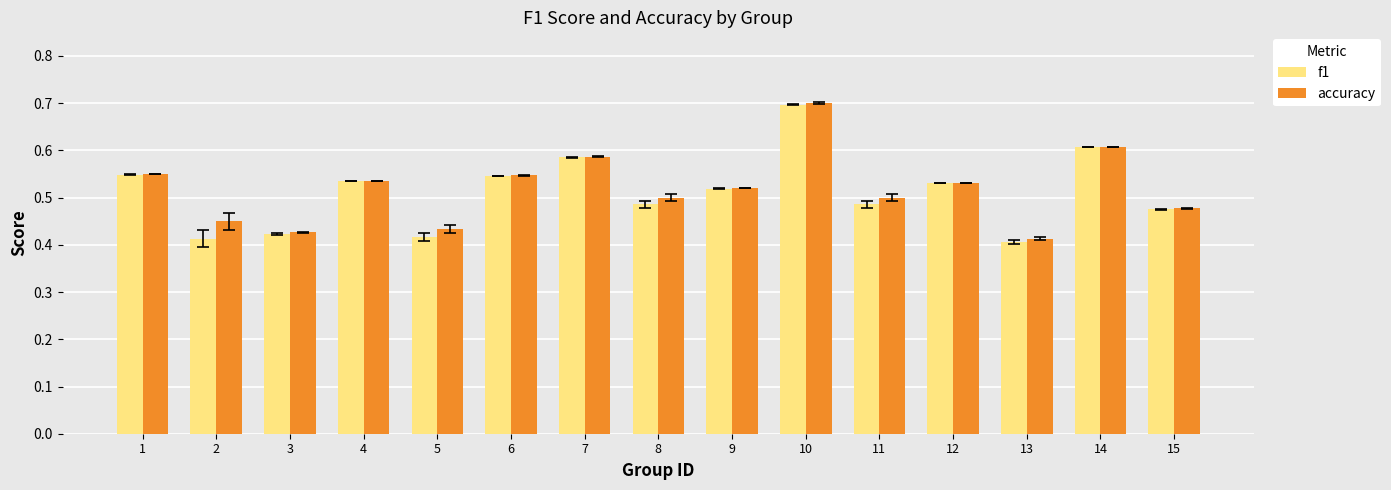

At 8, list the series in order from largest to smallest.

accuracy, f1